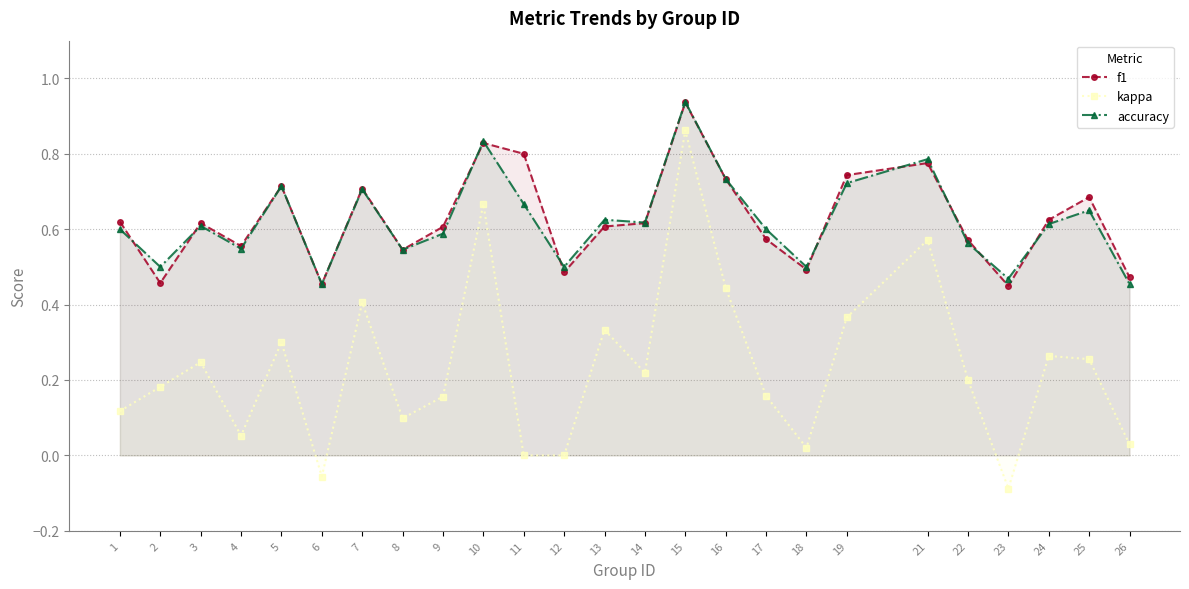

Which has a higher value, 18 or 24?

24